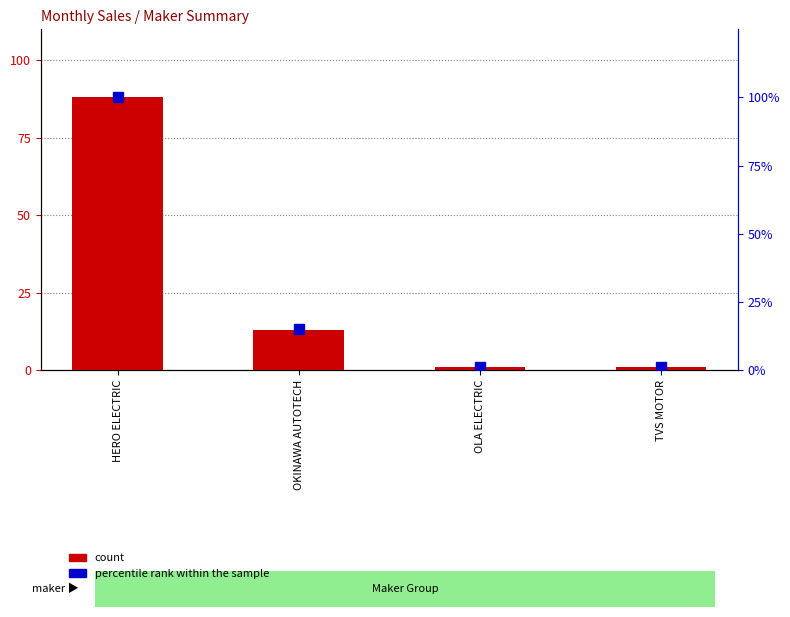

What position from the right is OKINAWA AUTOTECH?

3